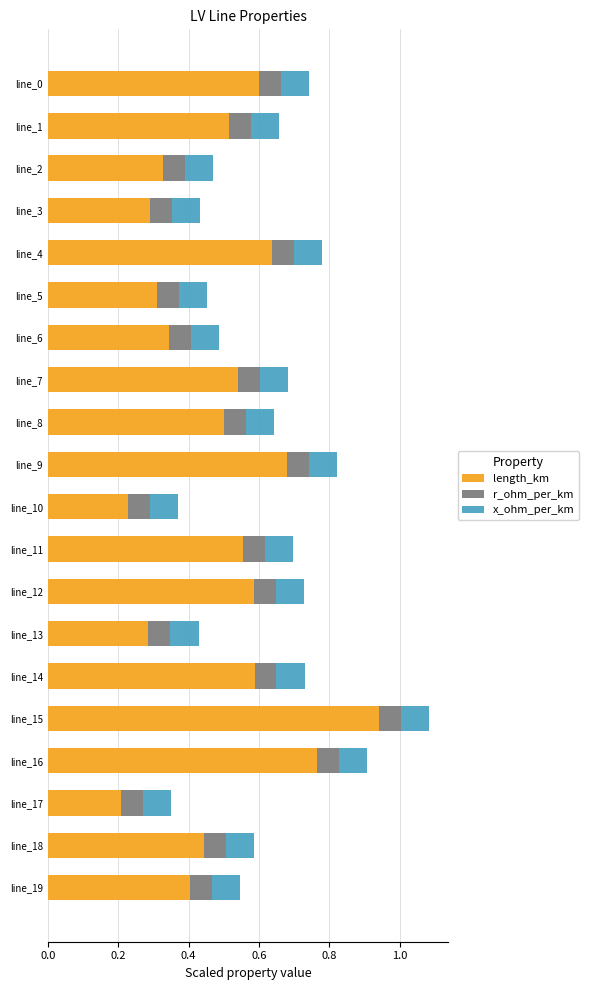

At which label does length_km reach its peak?

line_15